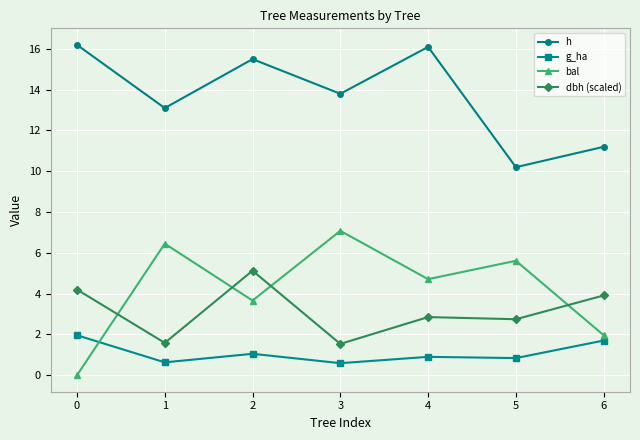

Where is the first local minimum for g_ha?

1